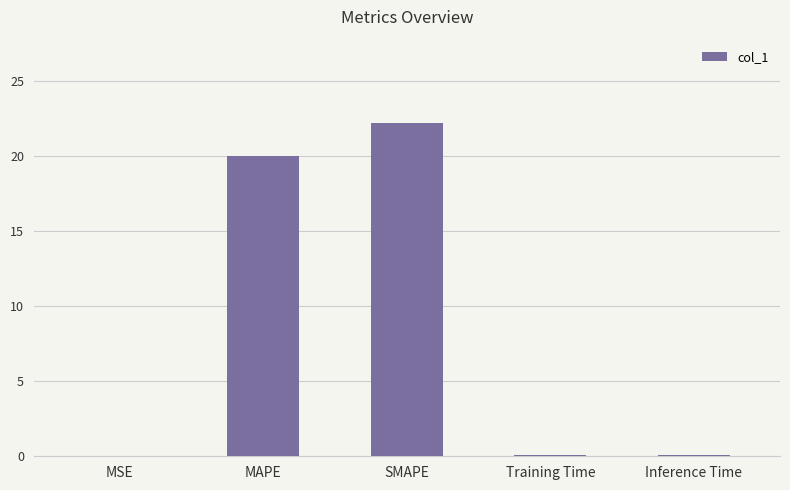

What is the approximate value at SMAPE?

22.2